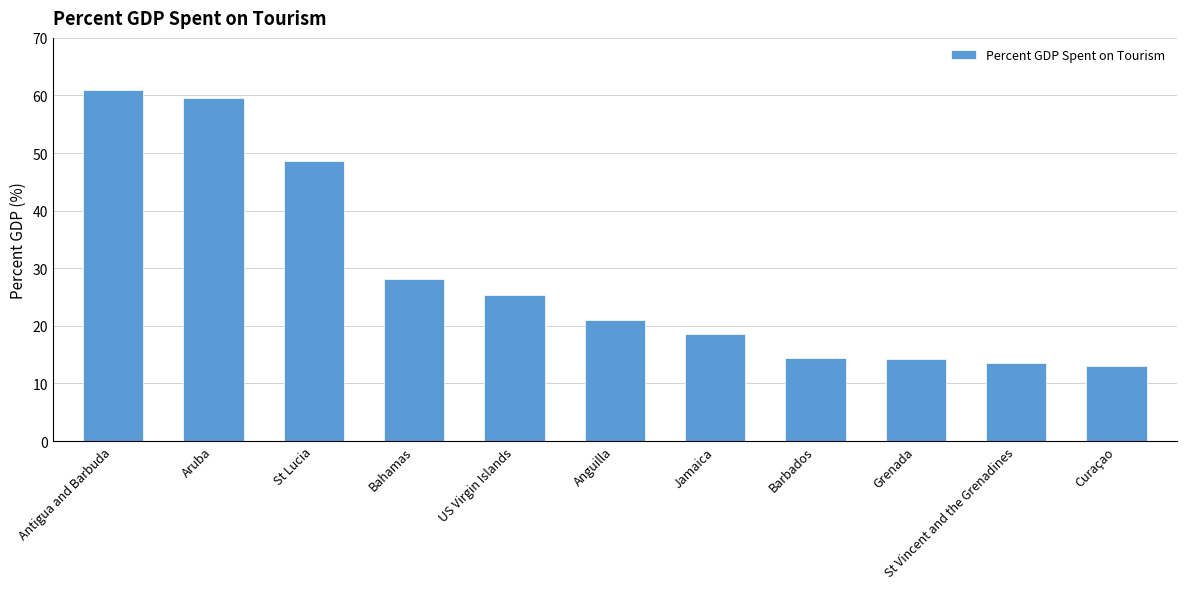

Is it true that the value at Grenada is 14.2?

True